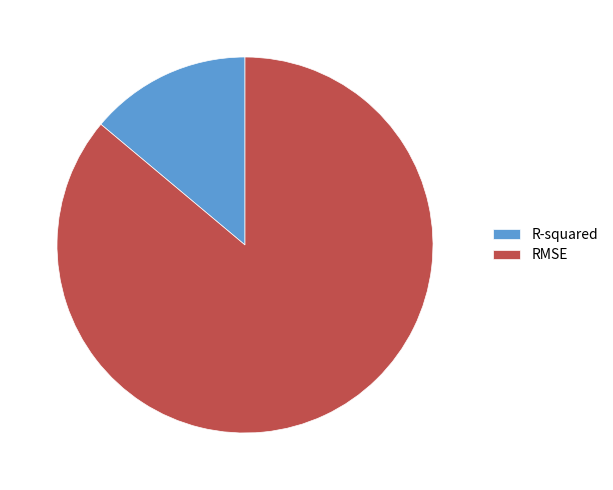

Between RMSE and R-squared, which is larger?

RMSE